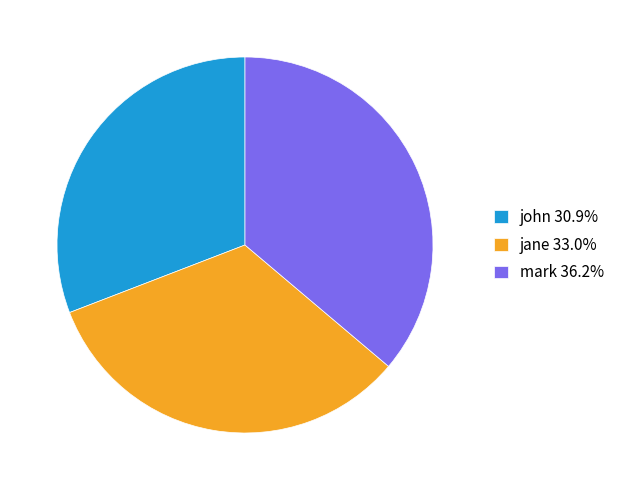

Is the sum of jane 33.0% and mark 36.2% greater than half?

Yes